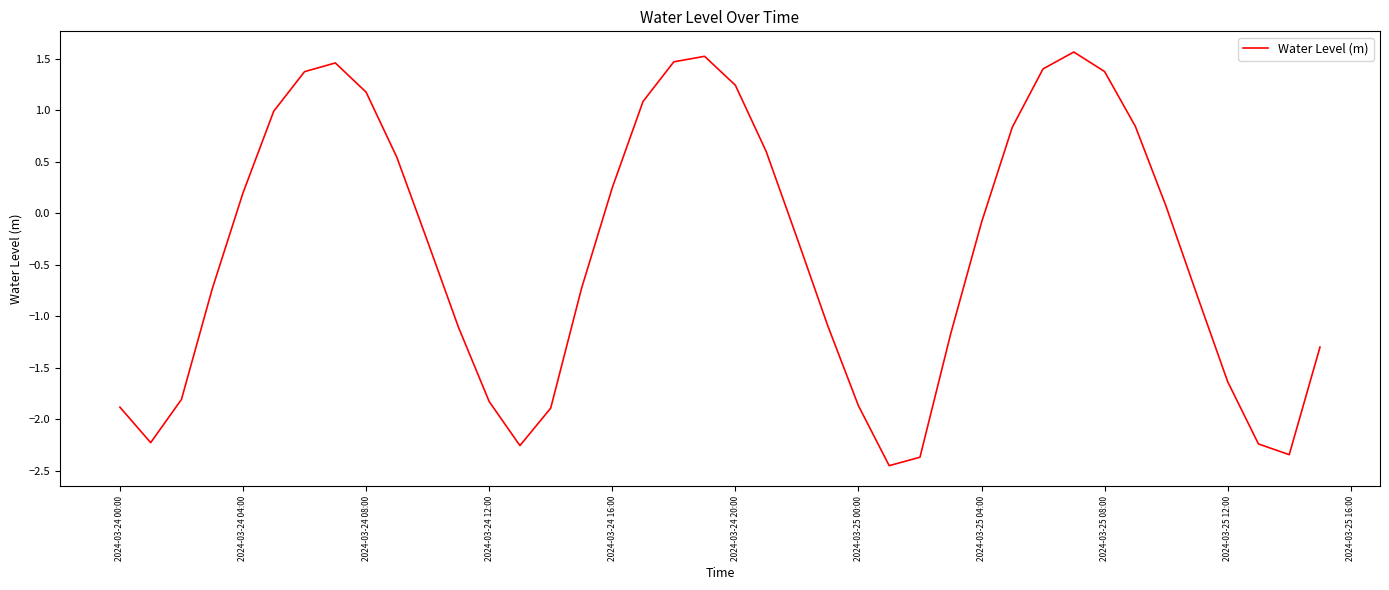

What is the greatest value displayed?

1.6